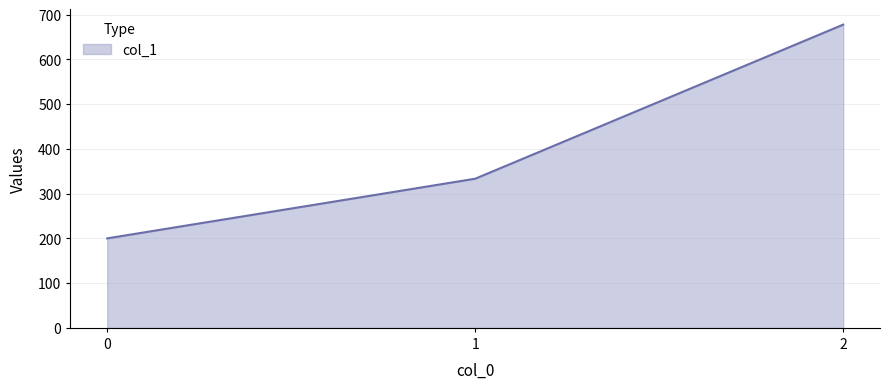

The chart shows a value of 560.5 at 1. True or false?

False